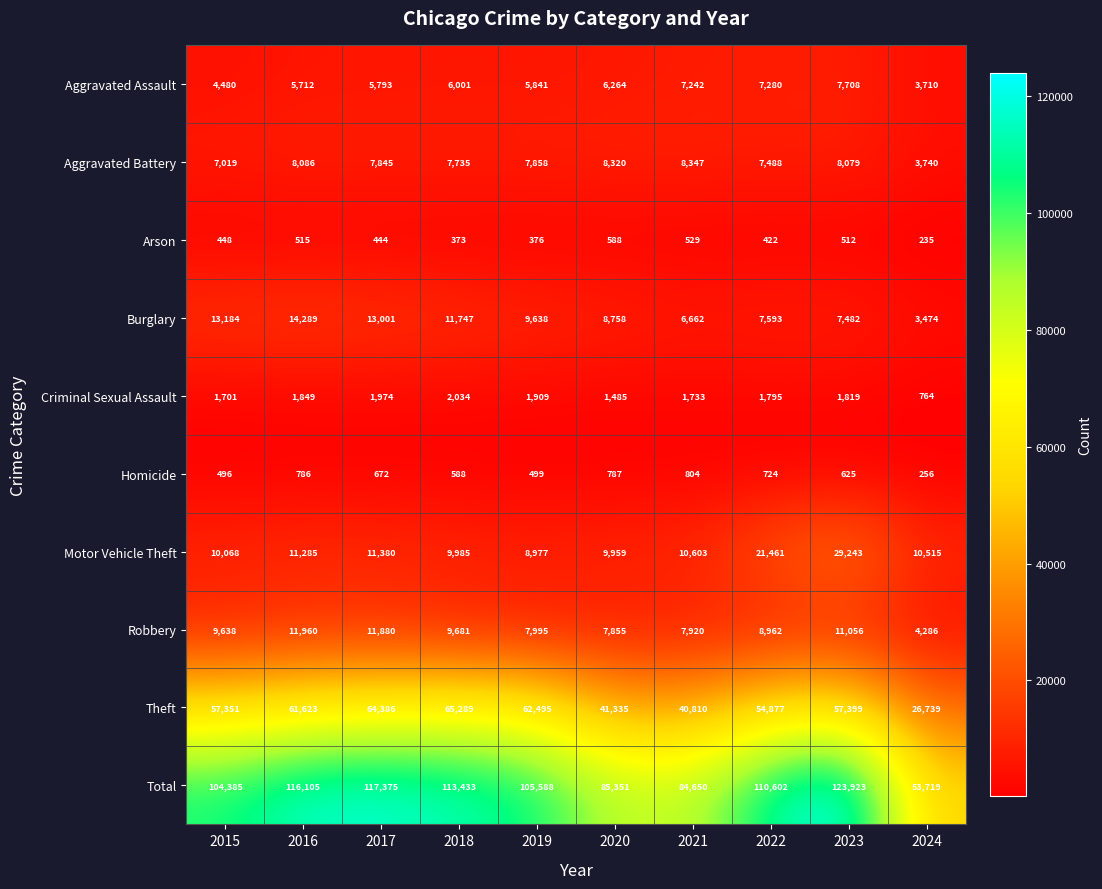

Which label corresponds to the largest value in the chart?

2023